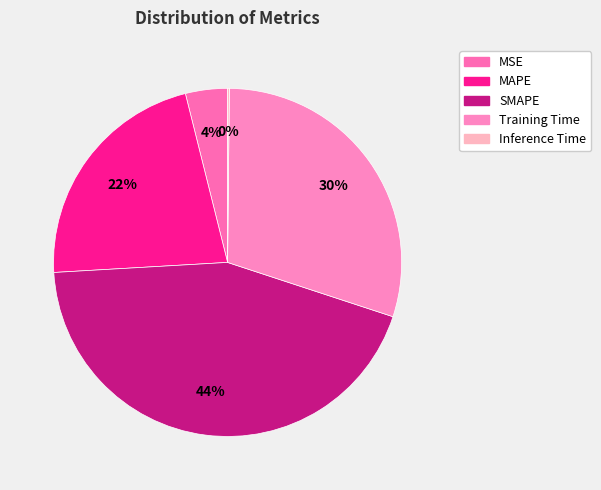

What percentage is the MAPE slice, to the nearest percent?

22%